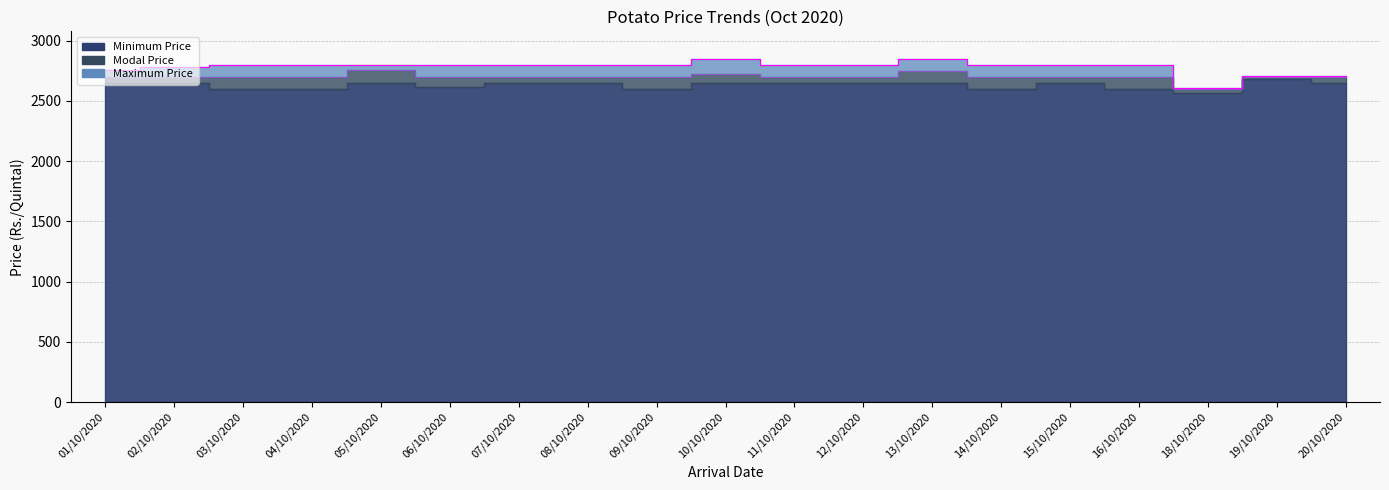

The Maximum Price(Rs./Quintal) series shows 881 at 18/10/2020. True or false?

False